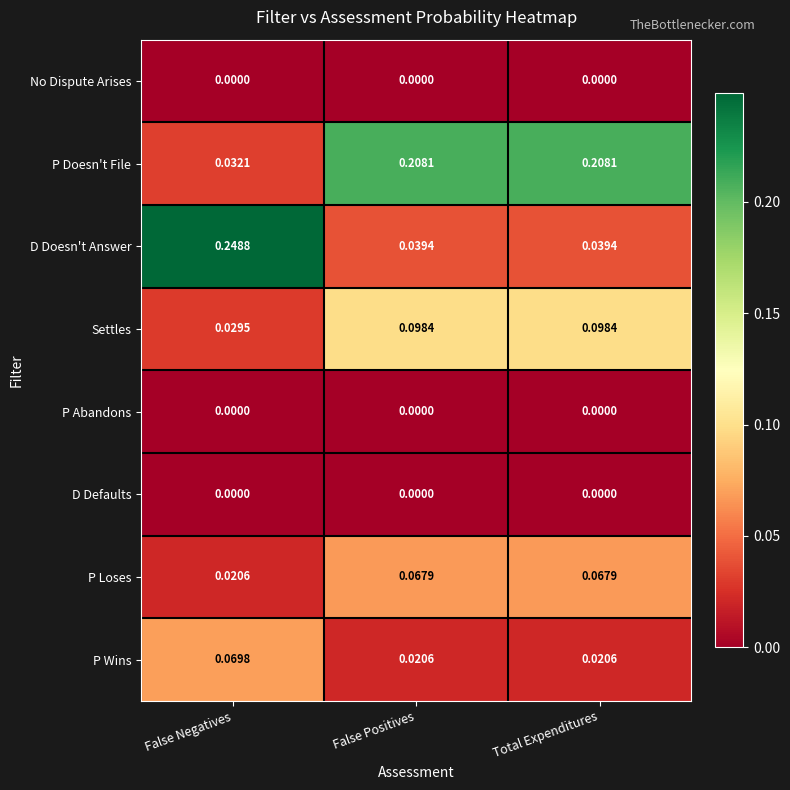

Which series changed the most between False Negatives and False Positives?

D Doesn't Answer